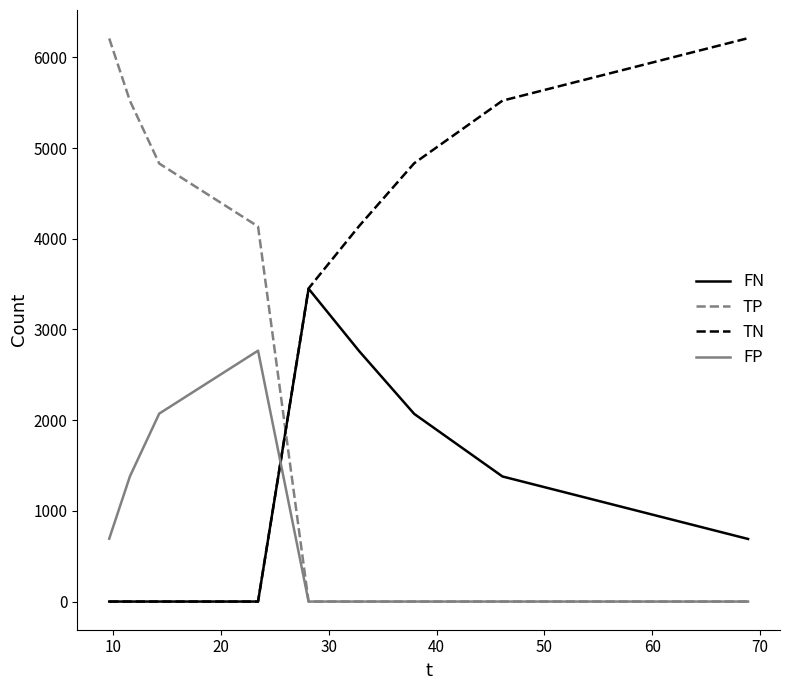

After their last crossing, which series has the higher values: TN or FP?

TN